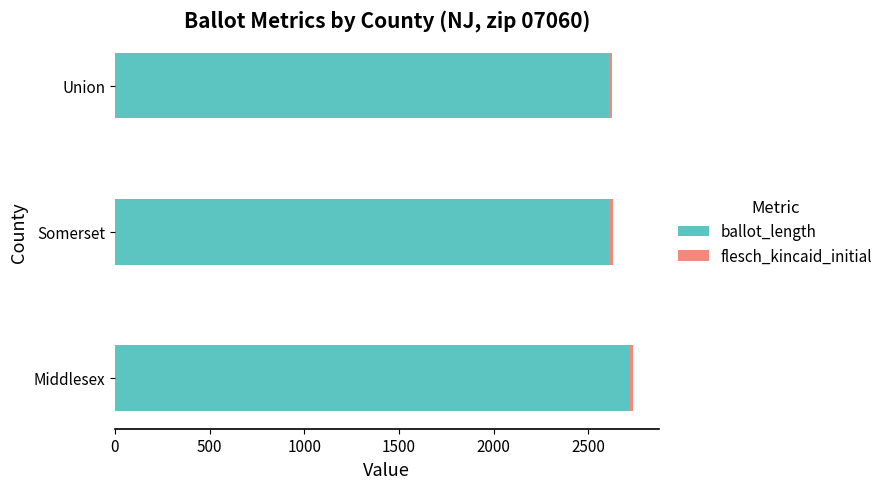

What is the maximum value for ballot_length?

2717.0